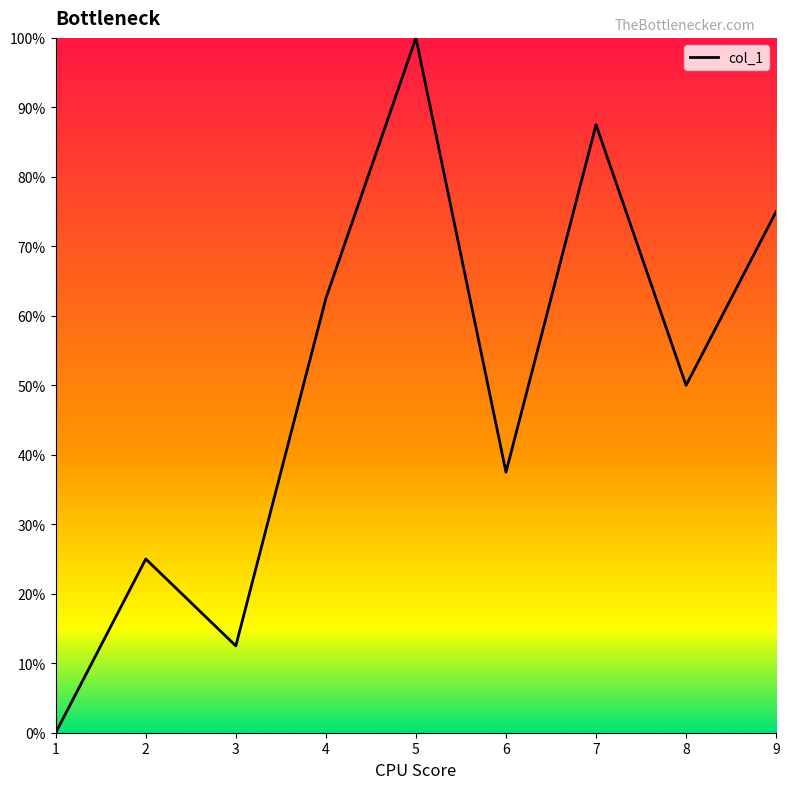

List the labels in order of value, smallest first.

1, 3, 2, 6, 8, 4, 9, 7, 5